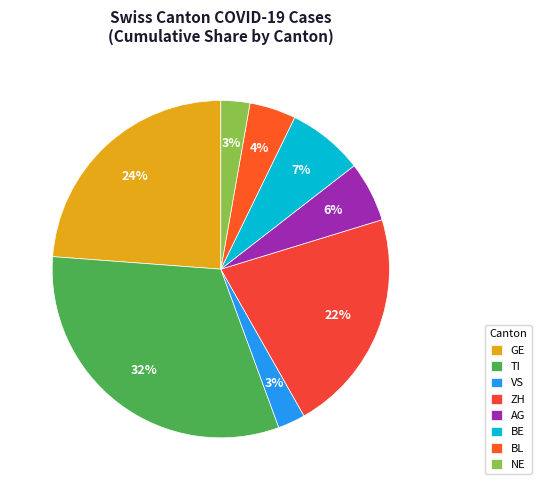

Is there any slice that represents more than half of the pie?

No